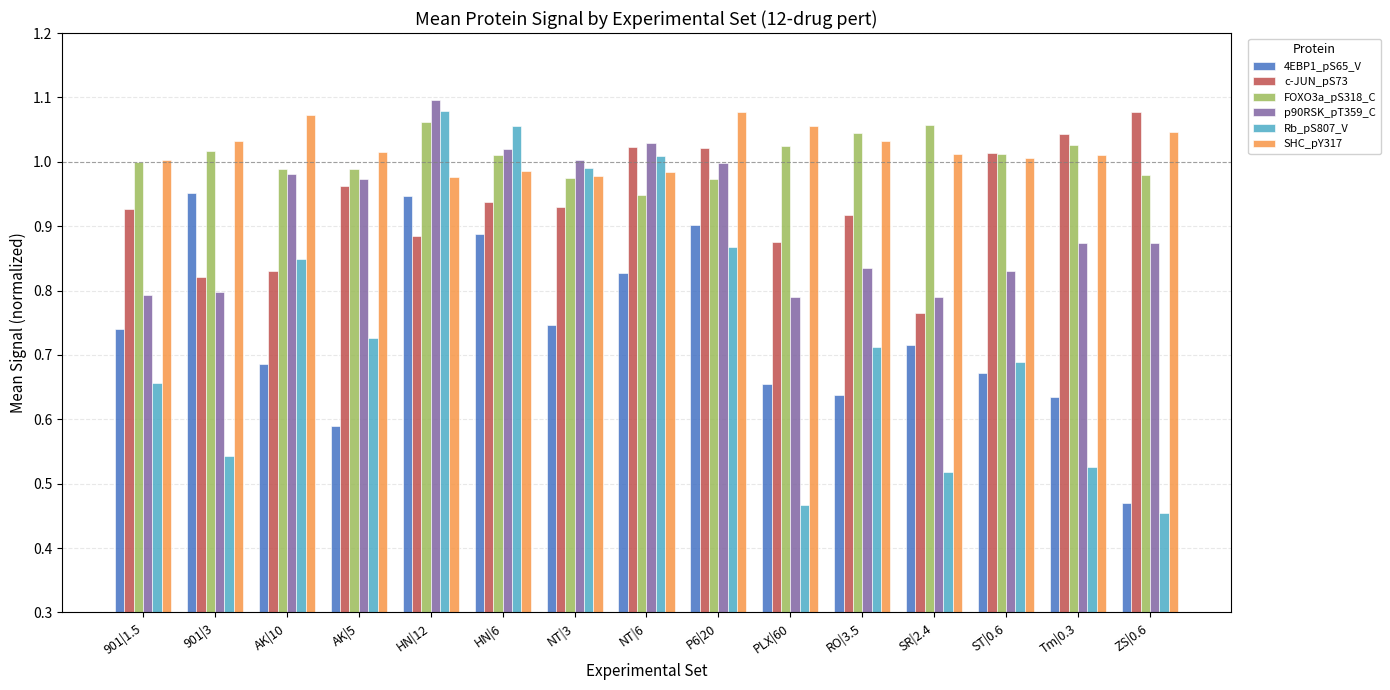

True or false: FOXO3a_pS318_C has a value of 0.9 at NT|6.

True